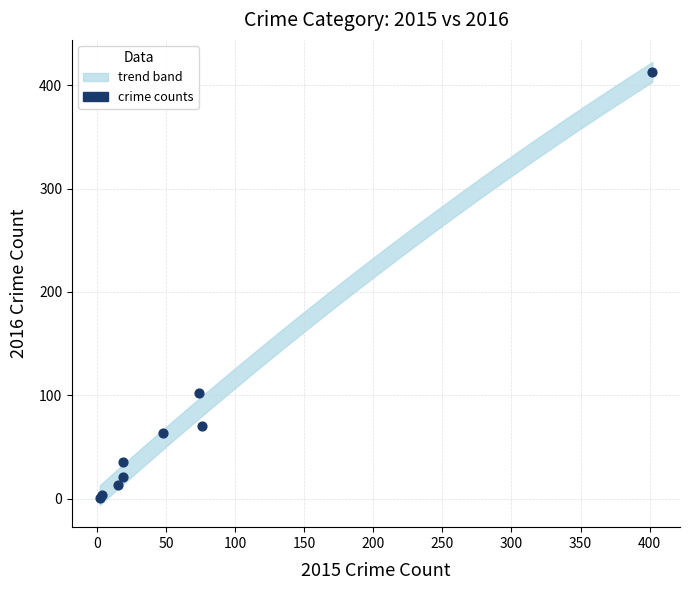

What Y value in the scatter plot is closest to 207?

102